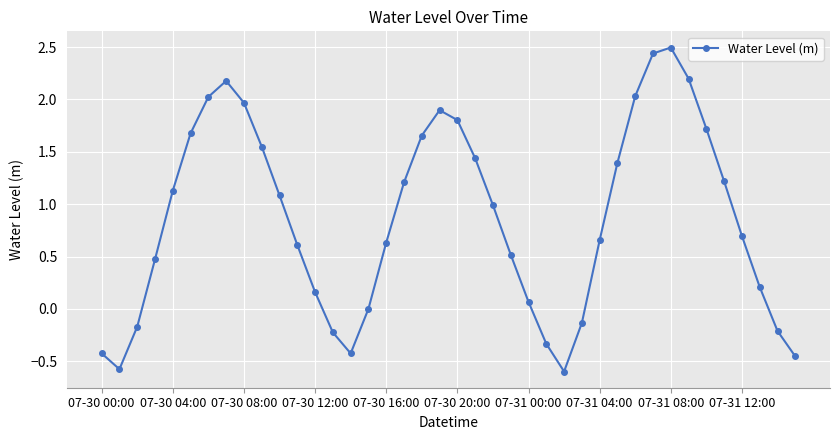

What is the greatest value displayed?

2.5